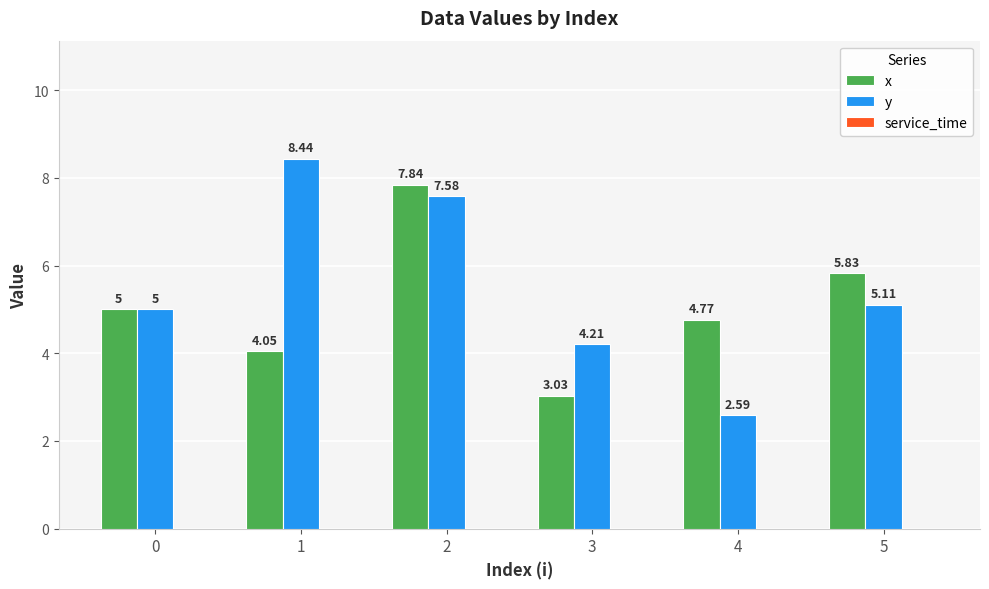

How many bars are there in each group?

2